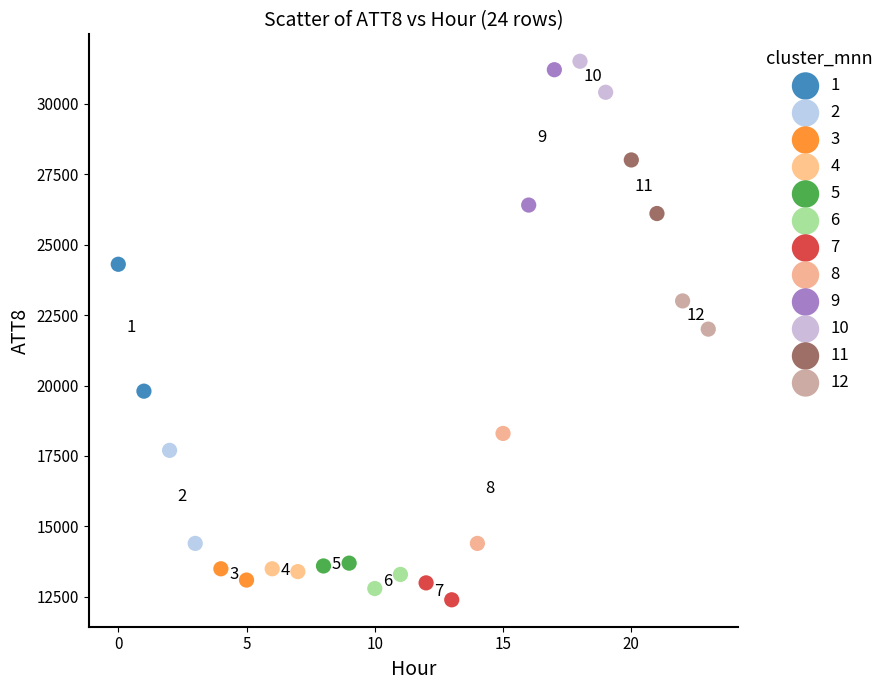

What are all the series names shown in the legend?

1, 2, 3, 4, 5, 6, 7, 8, 9, 10, 11, 12